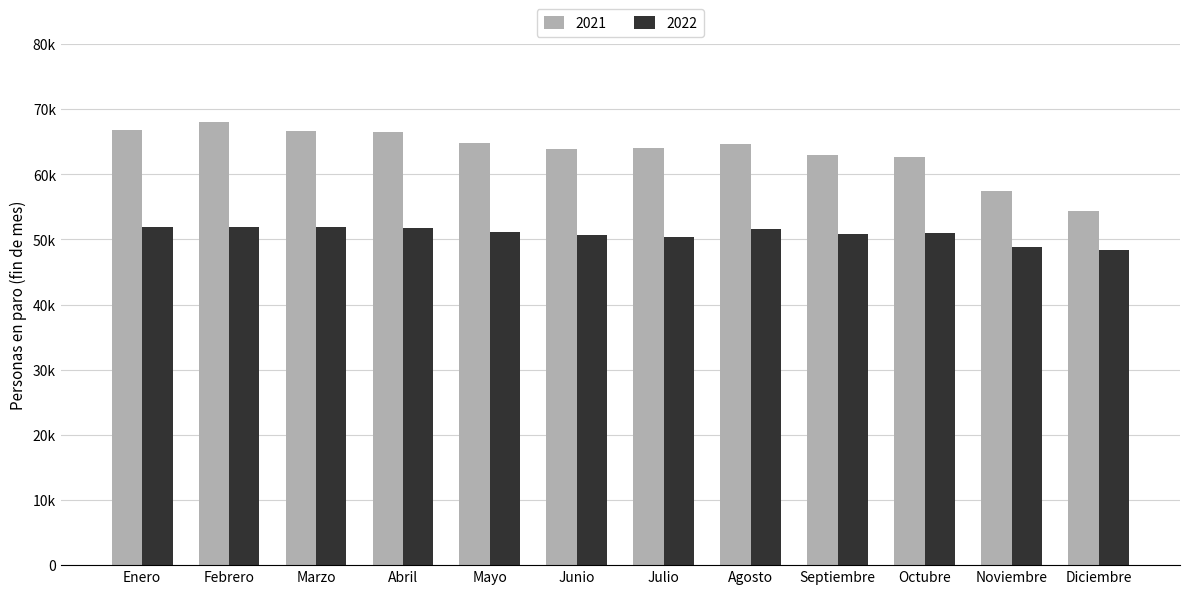

Are the bars horizontal?

No